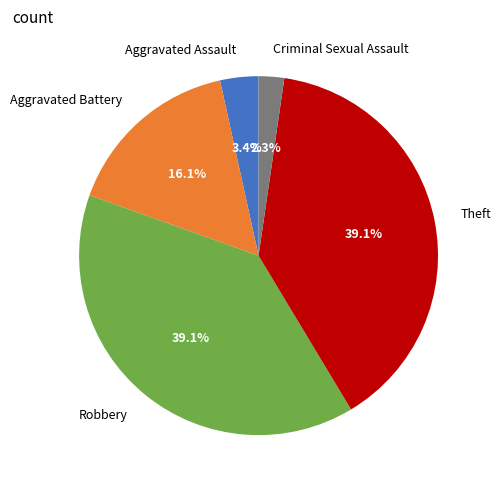

Approximately how many times larger is the value at Aggravated Battery compared to Theft?

0.4